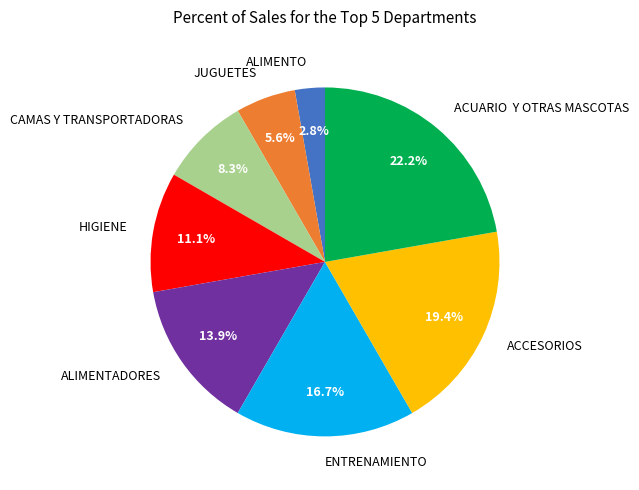

Count the number of slices in the pie.

8